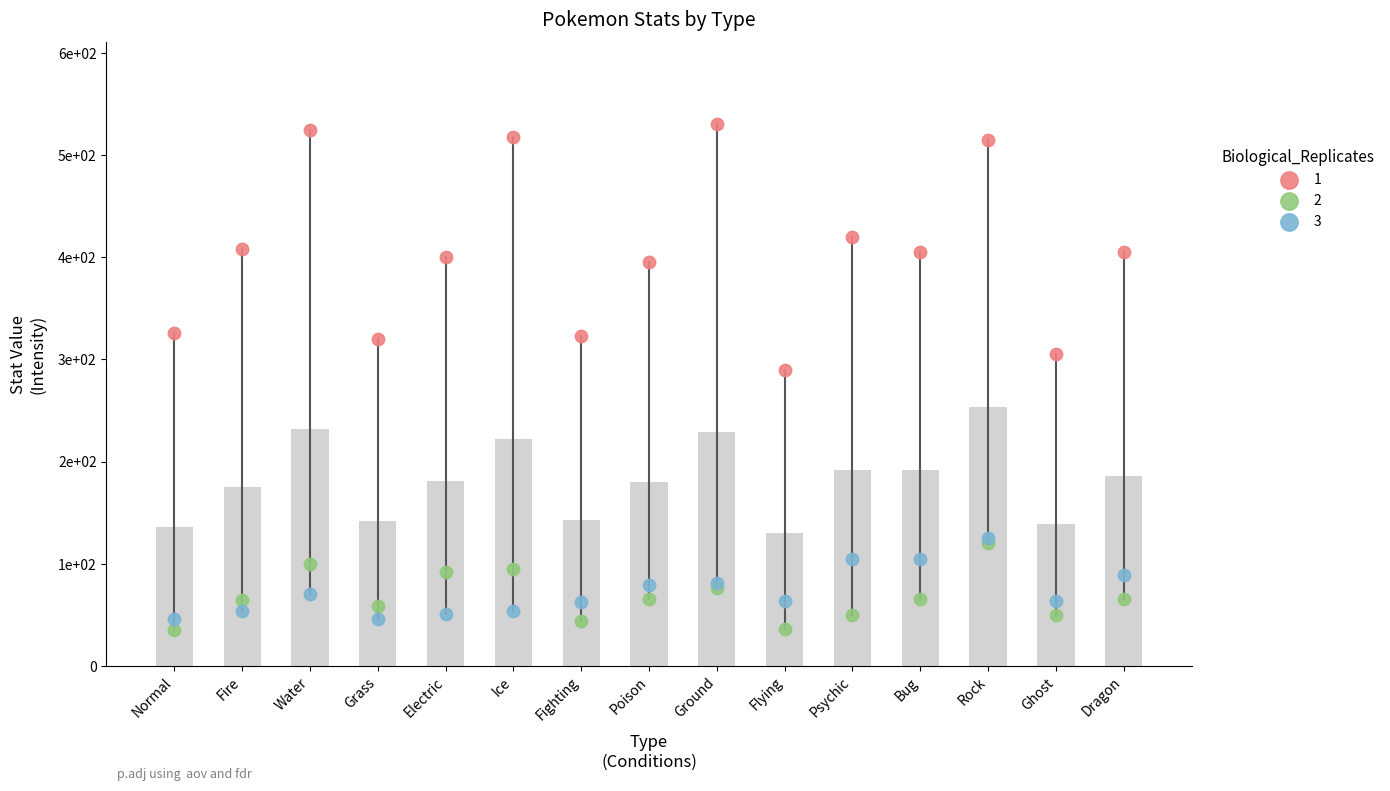

Which series reaches the maximum Y coordinate?

1